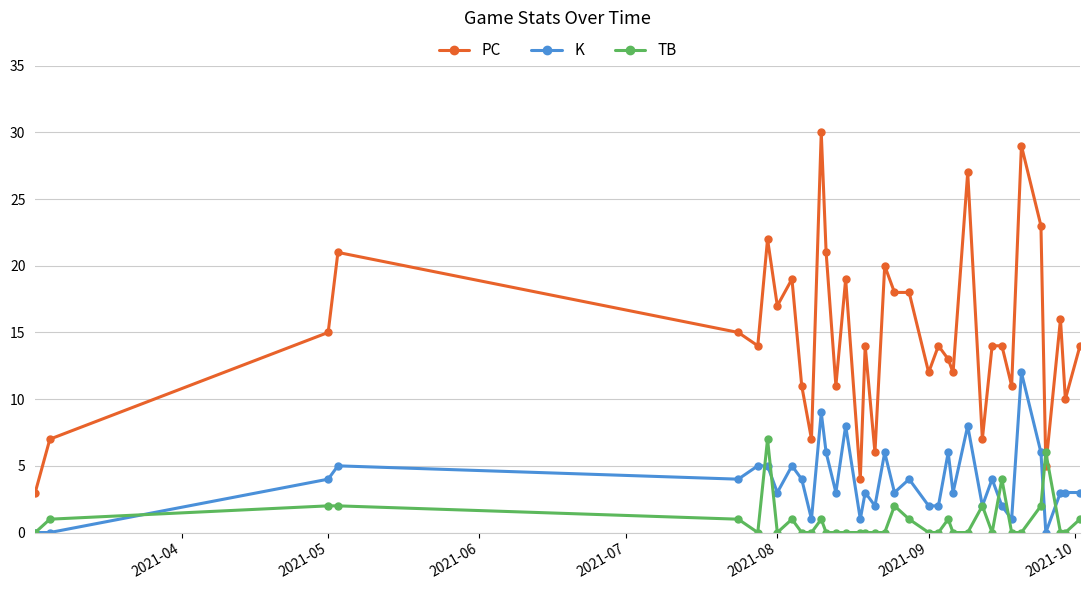

At how many categories does at least one series exceed 24?

3